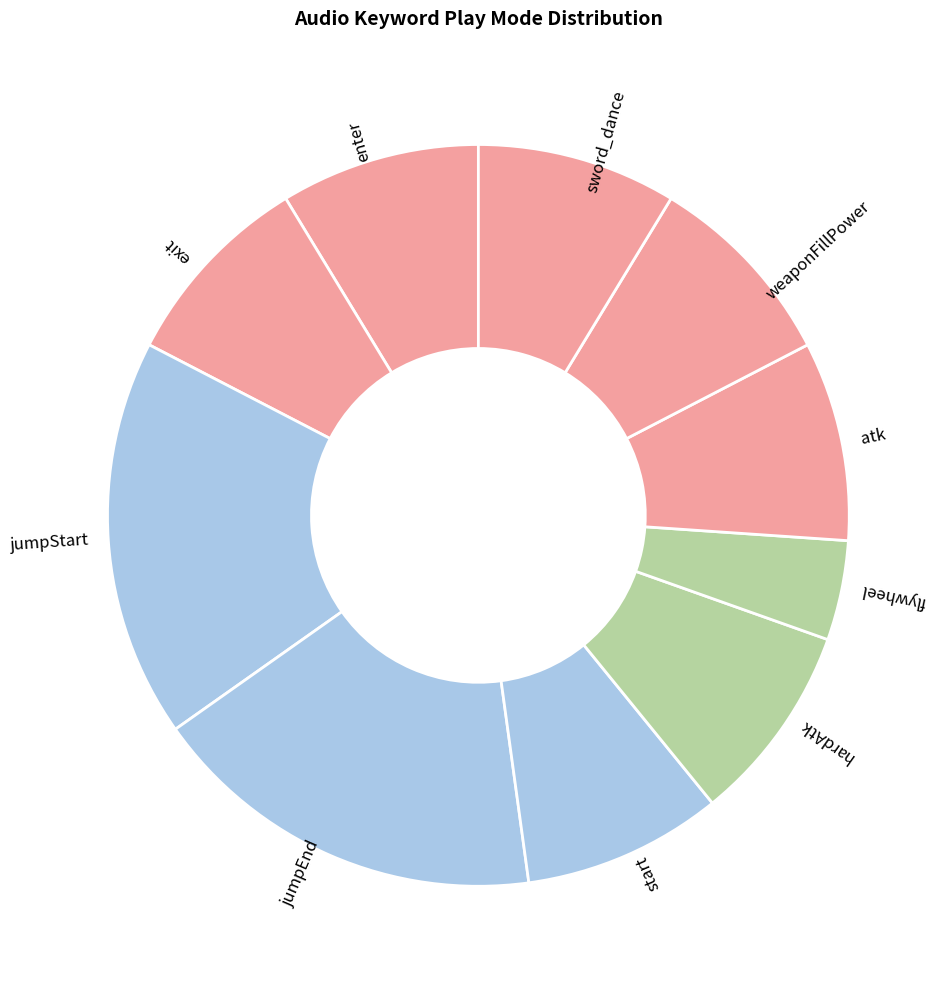

What is the ratio of the value at atk to the value at start?

1.0